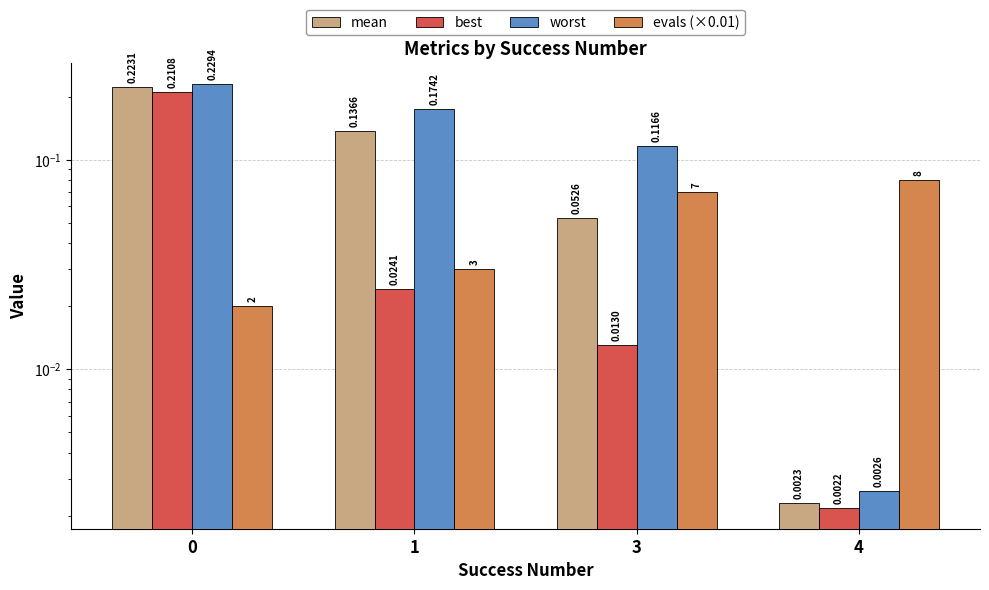

Where is worst nearest to the value 0?

4